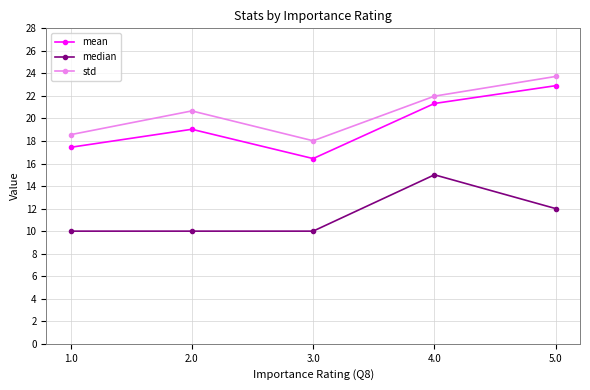

What is the total value across all series at 1.0?

46.0